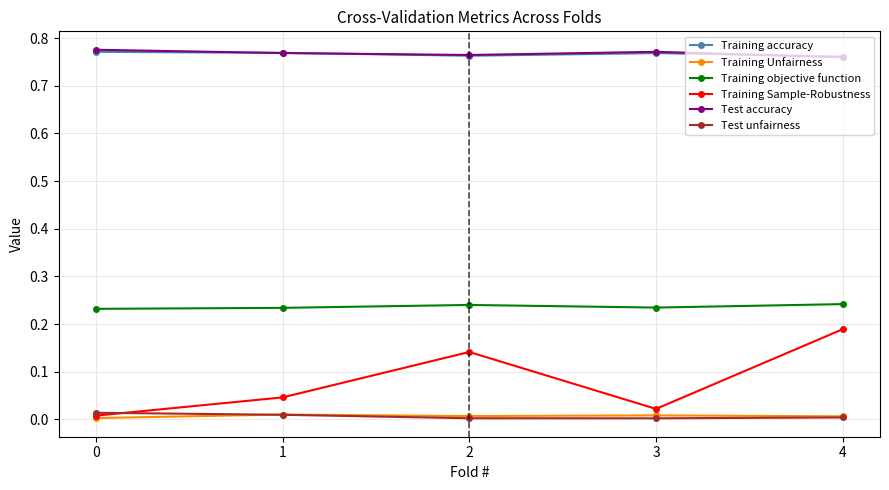

True or false: Training Unfairness and Training objective function intersect in this chart.

False